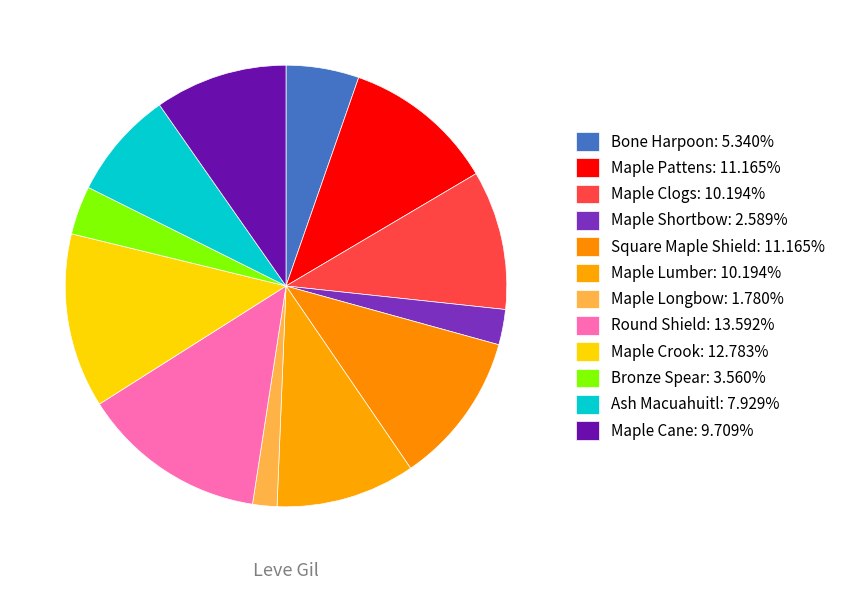

Count the number of slices in the pie.

12